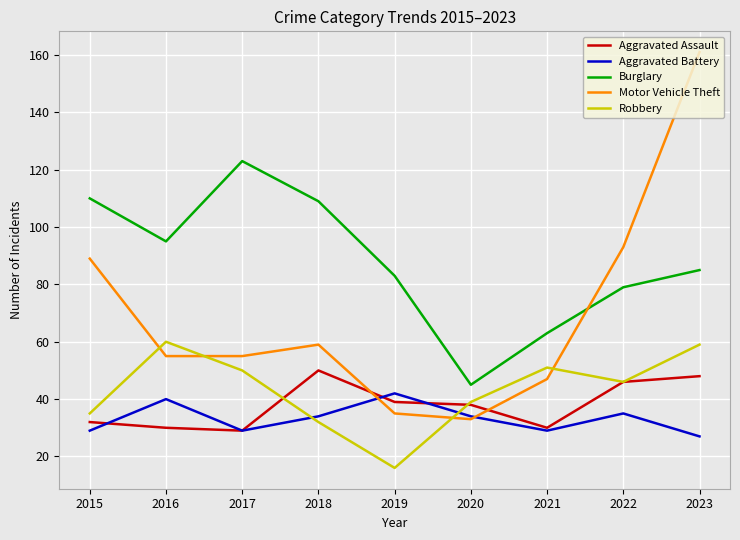

Where is the first local maximum for Motor Vehicle Theft?

2018